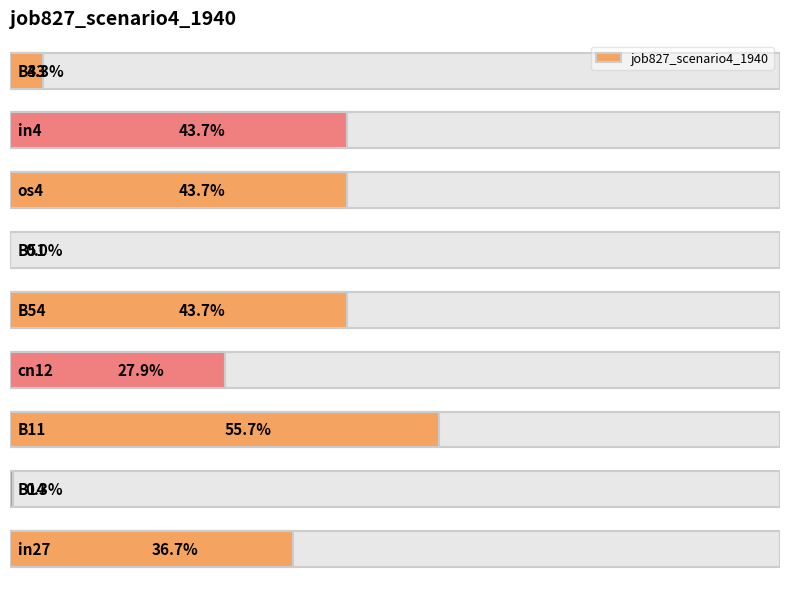

What is the maximum value shown in the chart?

0.6